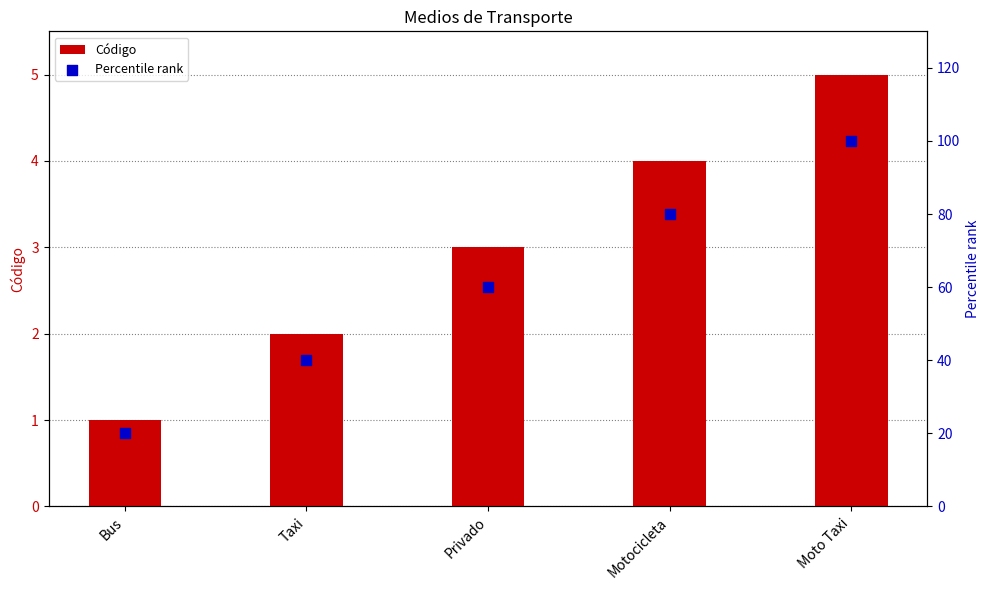

At which category is the sum across all series the highest?

Moto Taxi